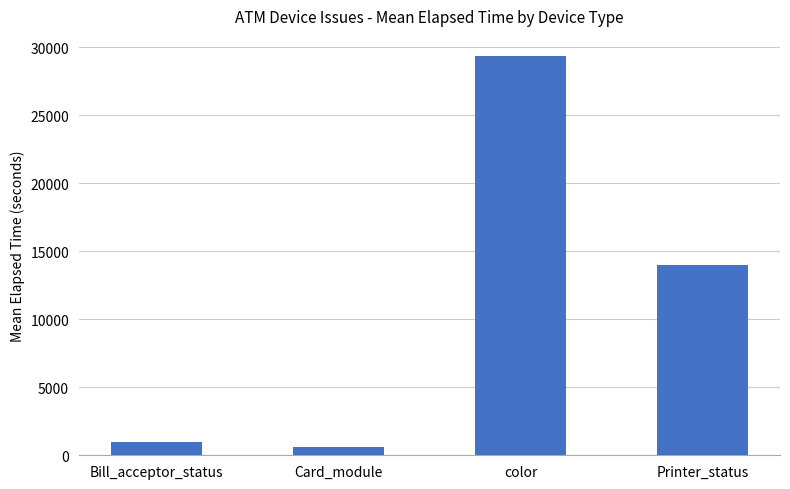

True or false: the data shows 7810 at Printer_status.

False